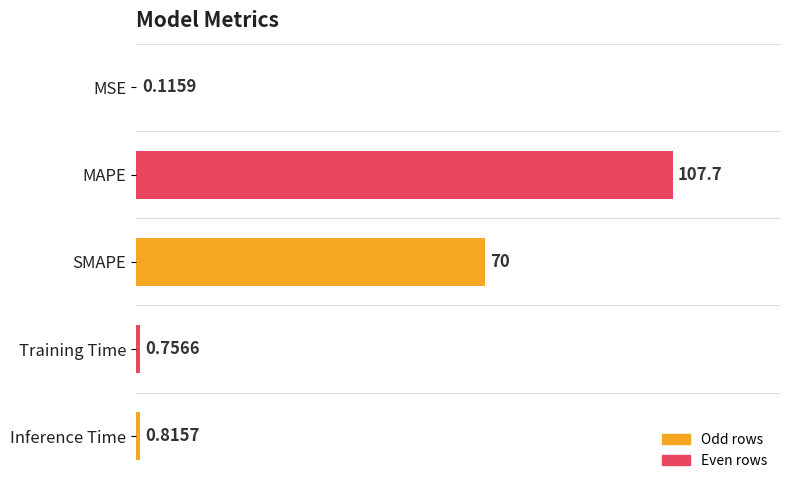

Which label corresponds to the largest value in the chart?

MAPE